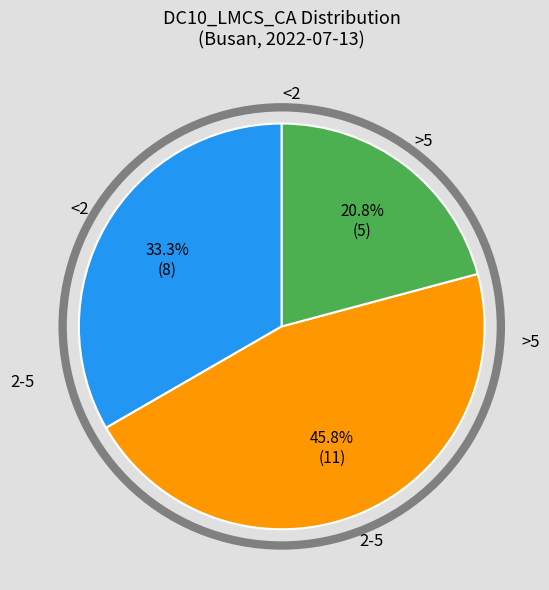

How many slices are in this pie chart?

3